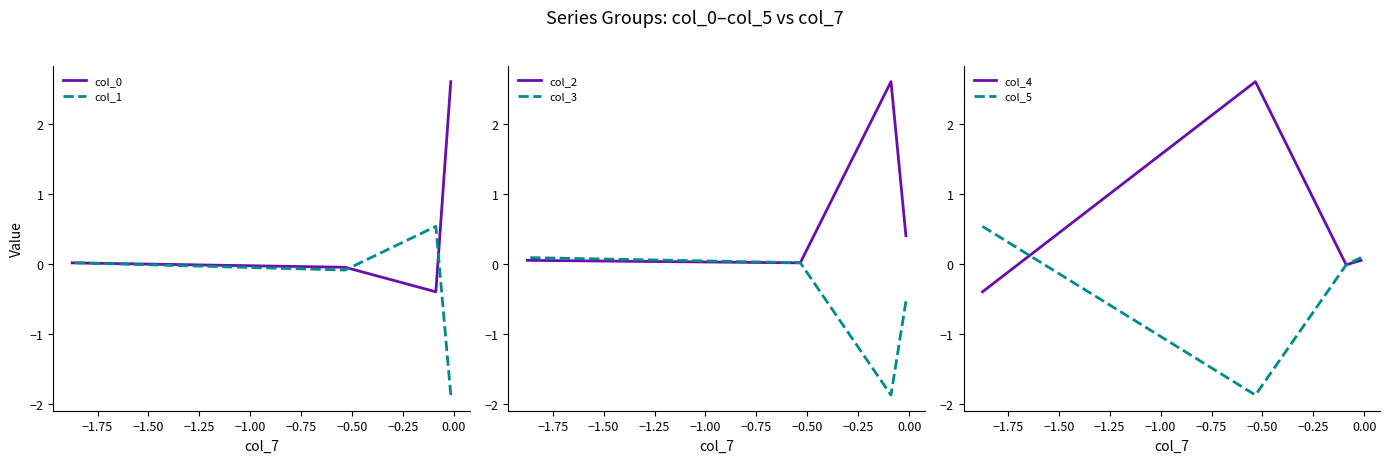

Is the value of col_2 at −1.25 greater than the value of col_0 at −1.50?

Yes